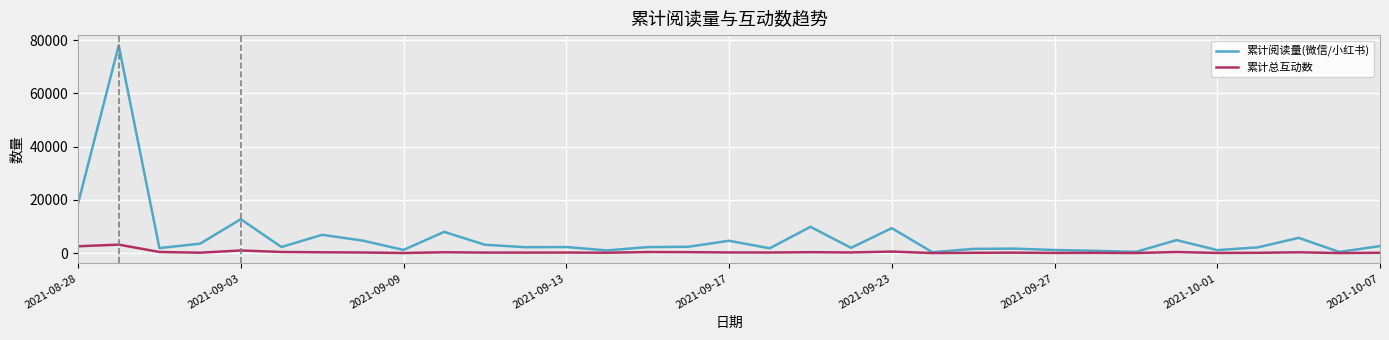

What is the greatest value displayed?

78030